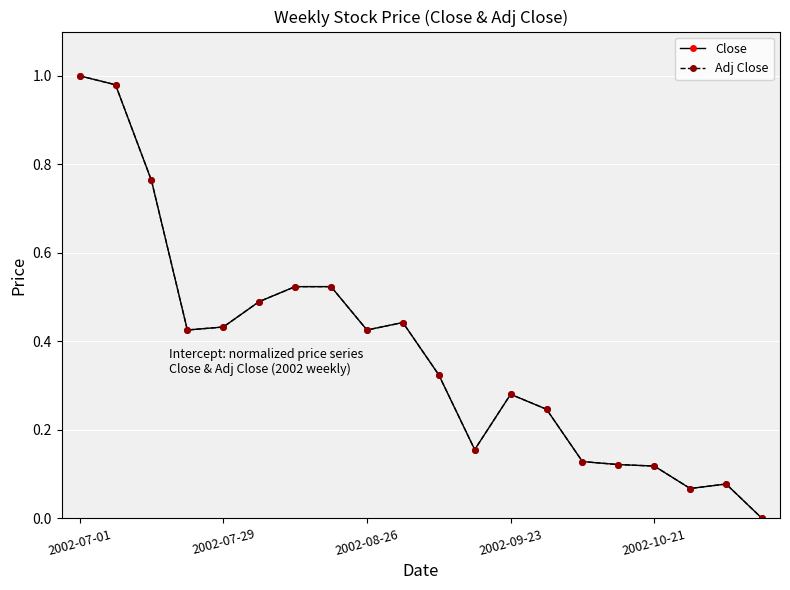

Does the chart display data point markers on the line(s)?

Yes